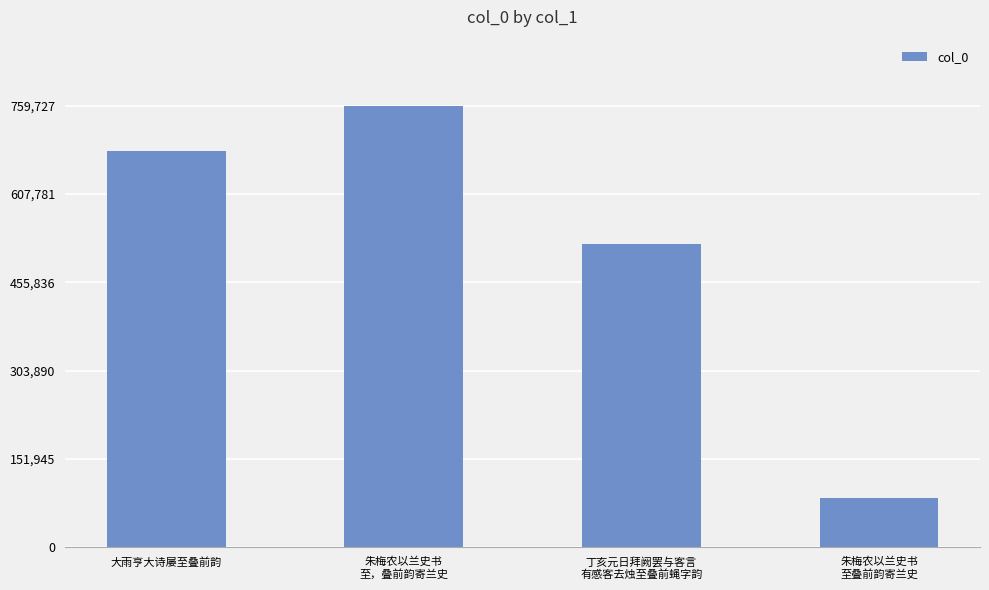

At which category does the chart reach its minimum across all series?

朱梅农以兰史书
至叠前韵寄兰史